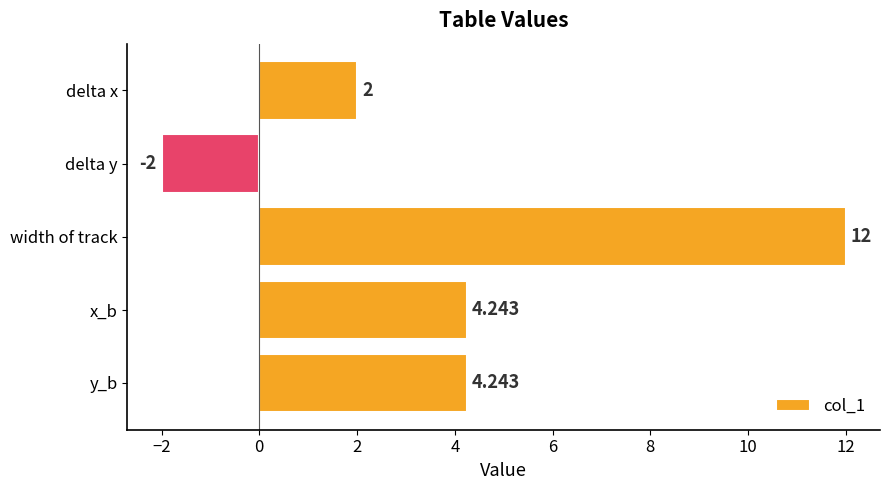

What is the label of the 3rd bar from the top?

width of track